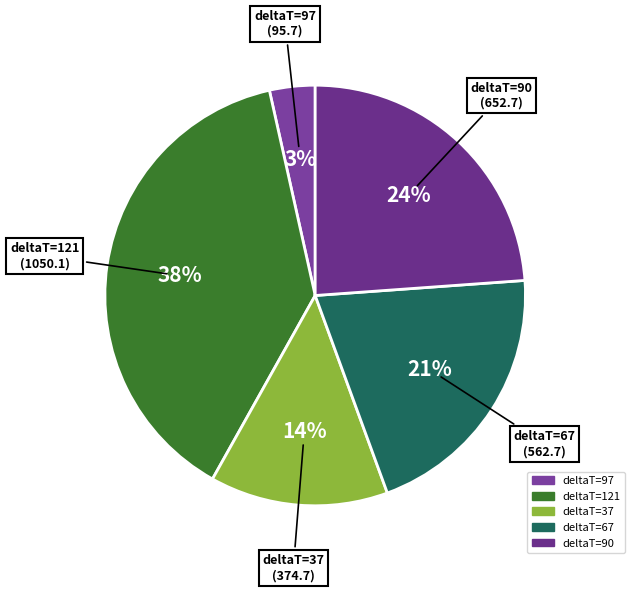

How many segments does this pie chart have?

5